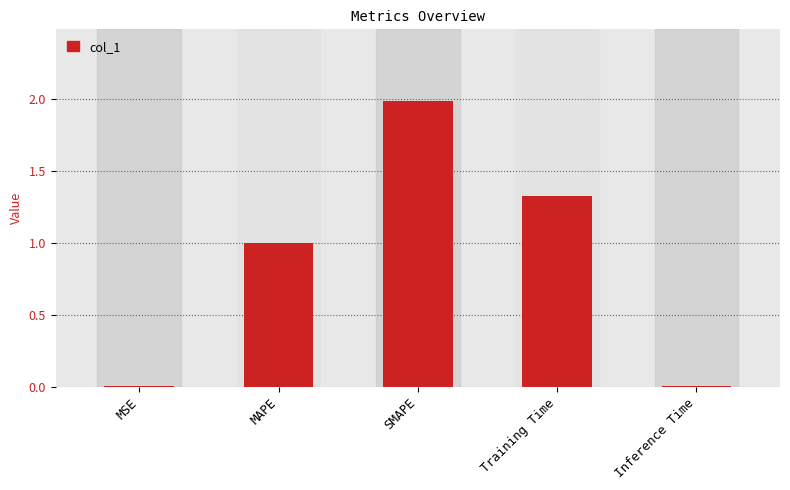

Which label corresponds to the largest value in the chart?

SMAPE